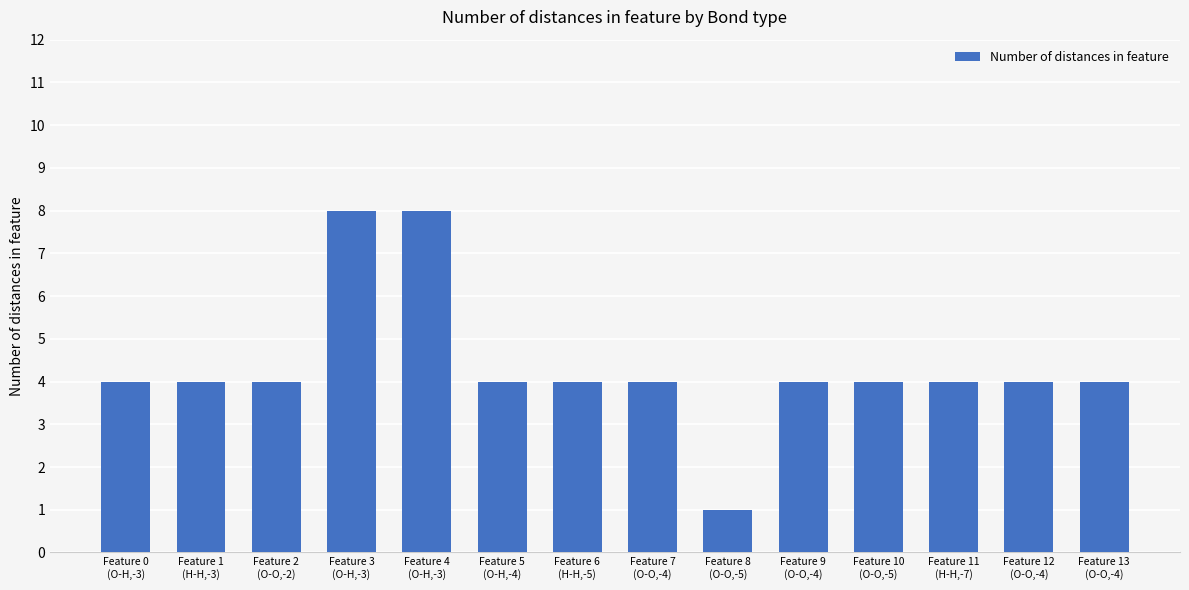

What position from the right is Feature 1
(H-H,-3)?

13